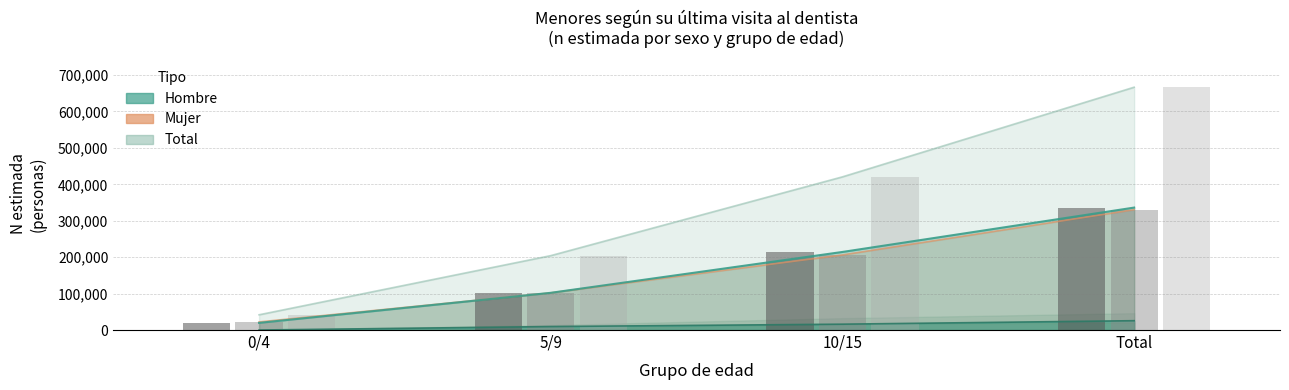

What is the smallest value displayed?

19635